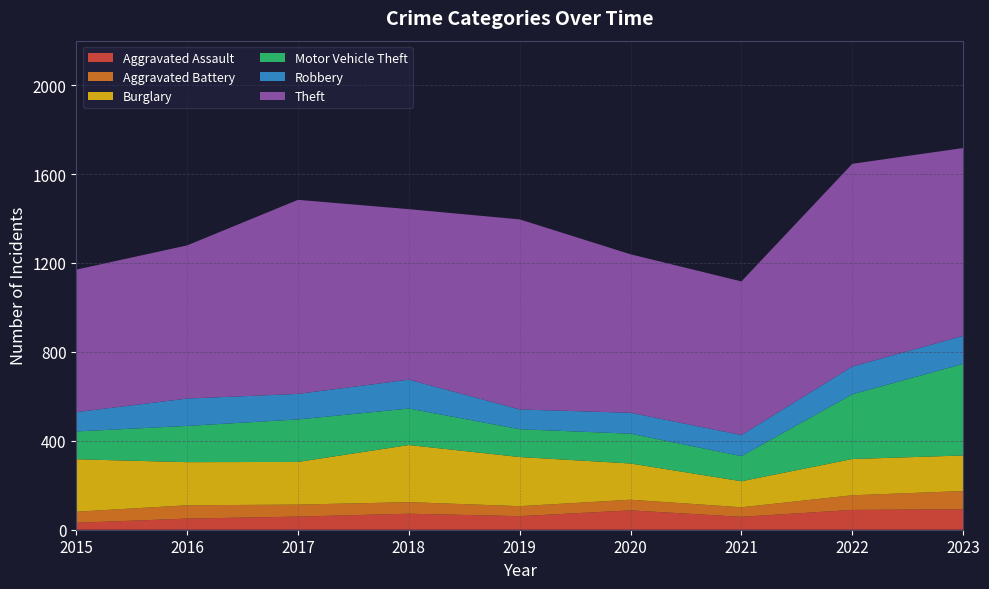

Reading left to right, transcribe all the data shown in this chart.

Aggravated Assault: 2015=31	2016=50	2017=59	2018=72	2019=61	2020=87	2021=58	2022=89	2023=92
Aggravated Battery: 2015=50	2016=60	2017=54	2018=52	2019=45	2020=48	2021=43	2022=66	2023=82
Burglary: 2015=236	2016=194	2017=192	2018=257	2019=221	2020=163	2021=117	2022=163	2023=160
Motor Vehicle Theft: 2015=125	2016=163	2017=191	2018=164	2019=125	2020=134	2021=113	2022=291	2023=412
Robbery: 2015=87	2016=123	2017=115	2018=130	2019=89	2020=94	2021=95	2022=125	2023=126
Theft: 2015=641	2016=689	2017=873	2018=767	2019=855	2020=713	2021=691	2022=912	2023=845